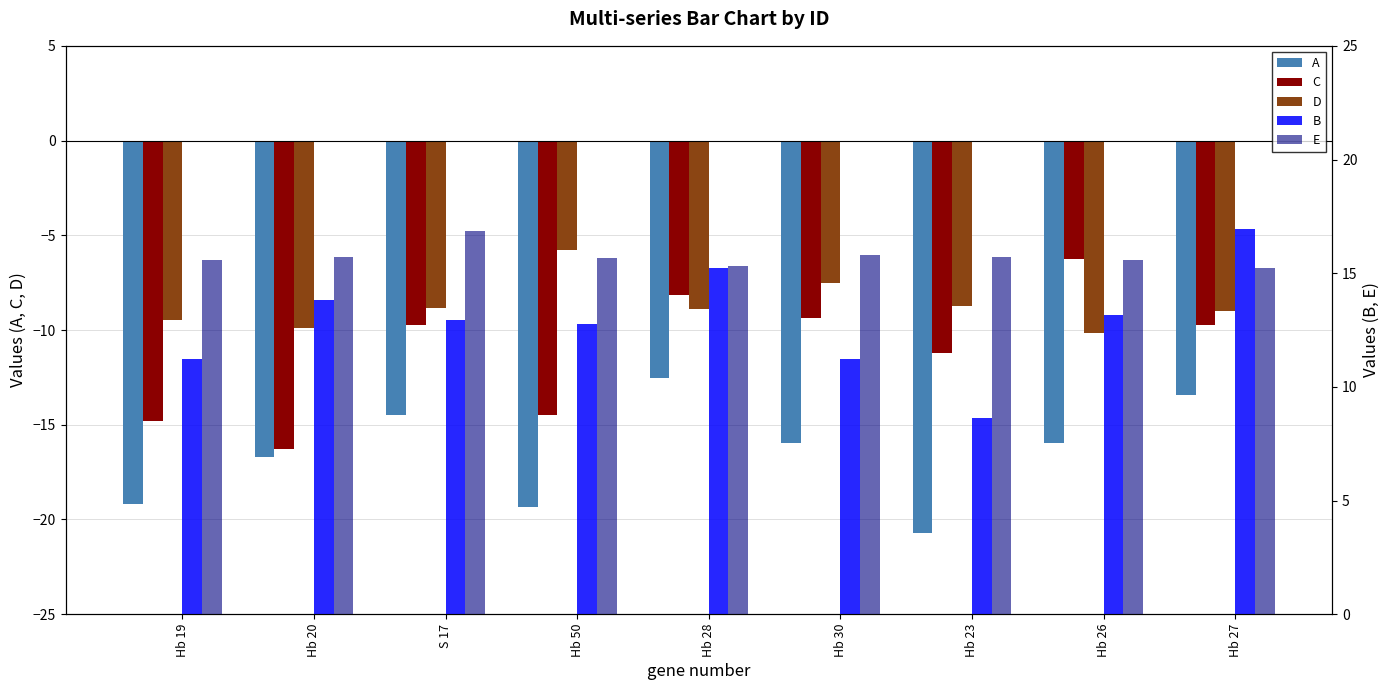

How many groups of bars are there?

9